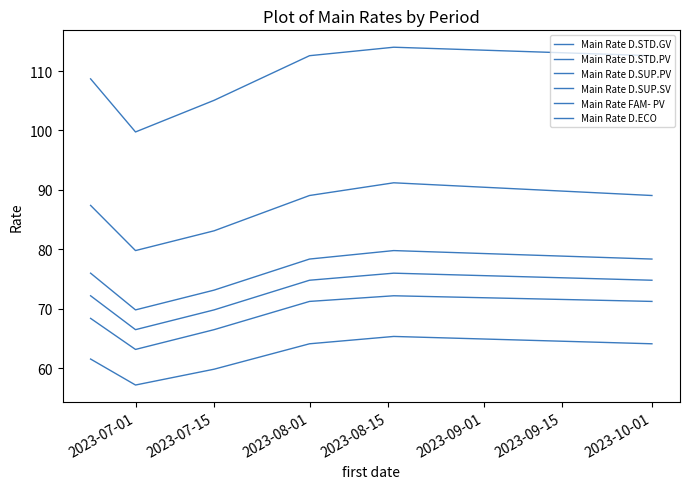

Reading left to right, what are all the values shown in this chart?

Main Rate D.STD.GV: 68.4	63.2	66.5	71.2	72.2	71.2
Main Rate D.STD.PV: 72.2	66.5	69.8	74.8	76.0	74.8
Main Rate D.SUP.PV: 76.0	69.8	73.2	78.4	79.8	78.4
Main Rate D.SUP.SV: 87.4	79.8	83.1	89.1	91.2	89.1
Main Rate FAM- PV: 108.7	99.8	105.1	112.6	114.0	112.6
Main Rate D.ECO: 61.6	57.2	59.9	64.1	65.4	64.1